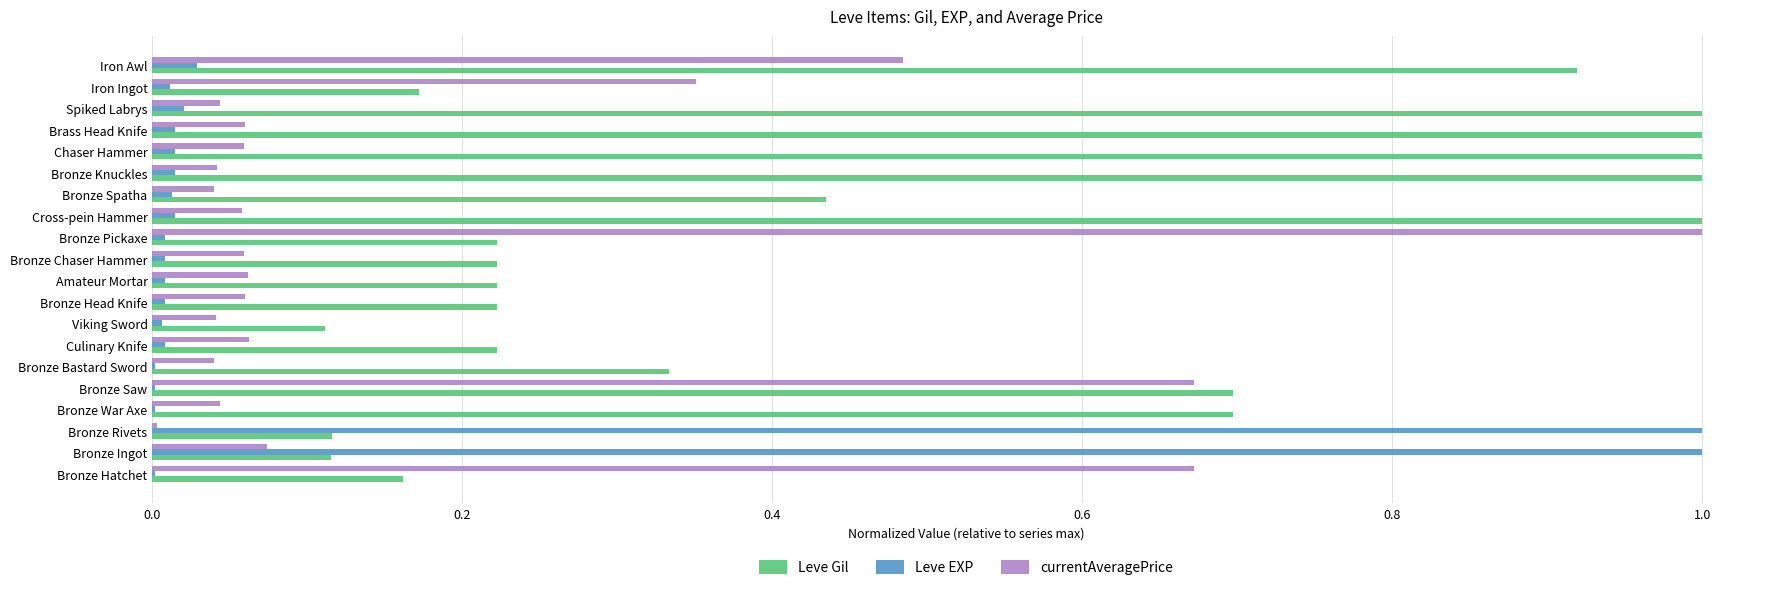

At which category is the sum across all series the highest?

Iron Awl